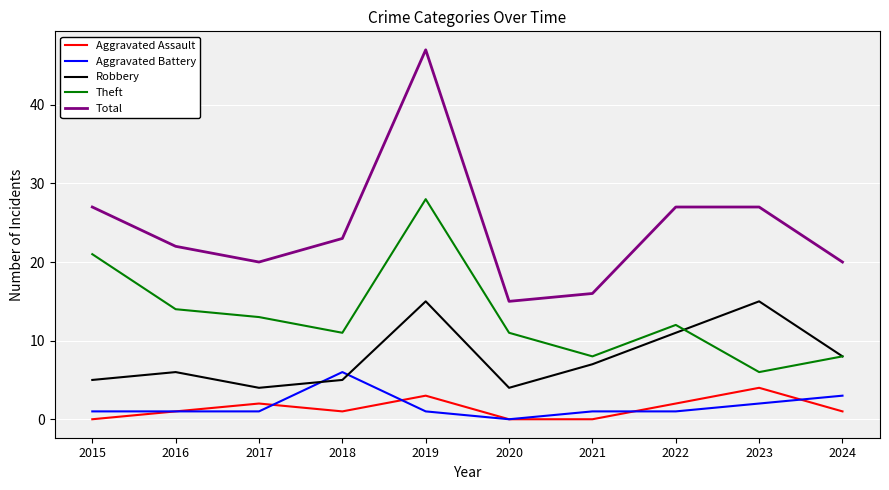

What is the greatest value displayed?

47